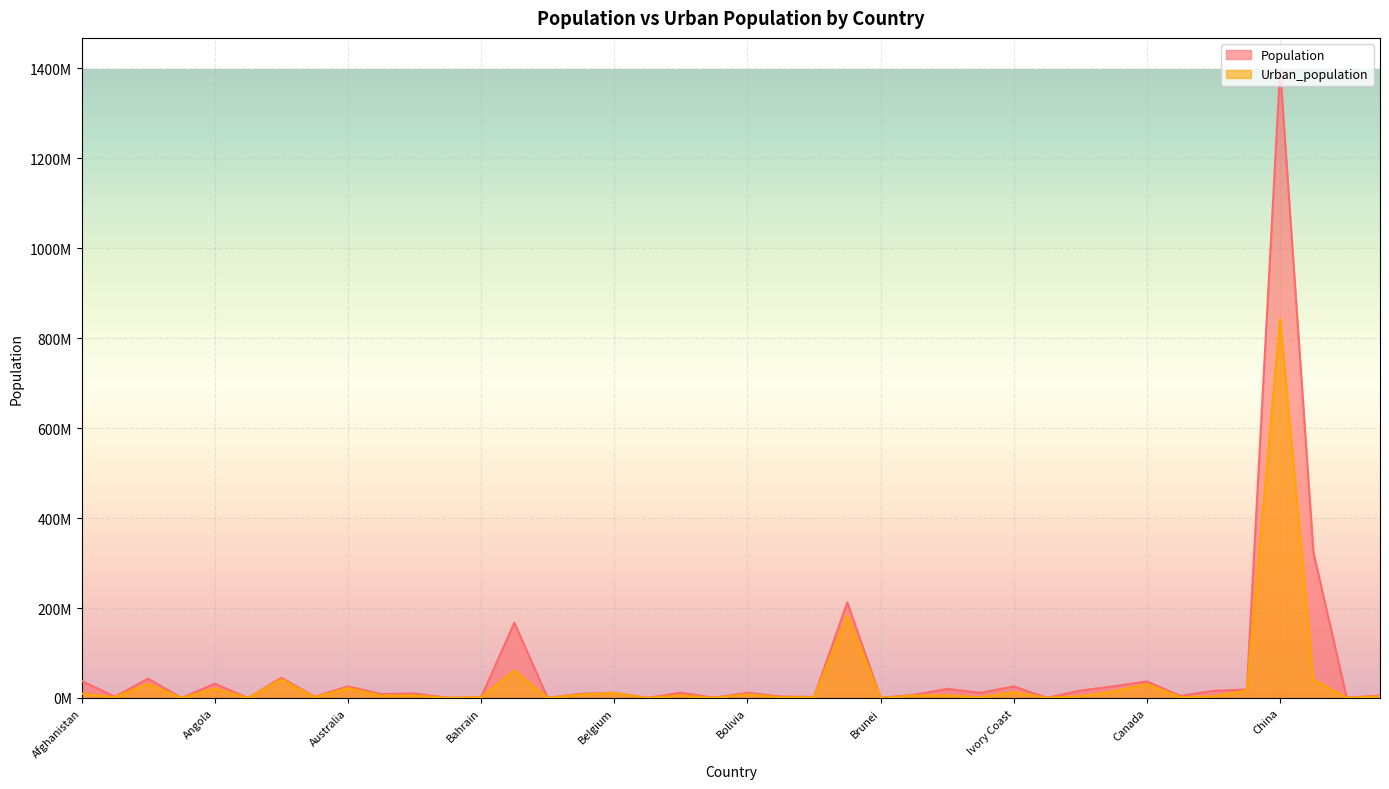

List the series in order of their overall mean, lowest first.

Urban_population, Population